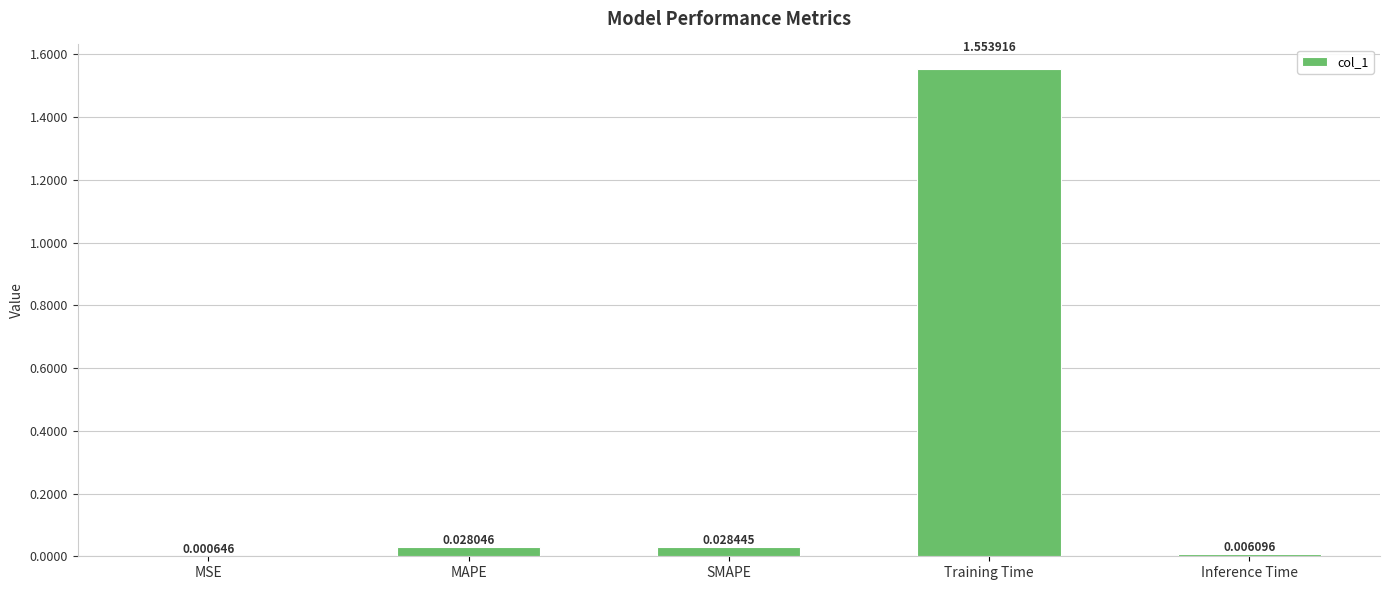

Which has a higher value, MSE or Training Time?

Training Time